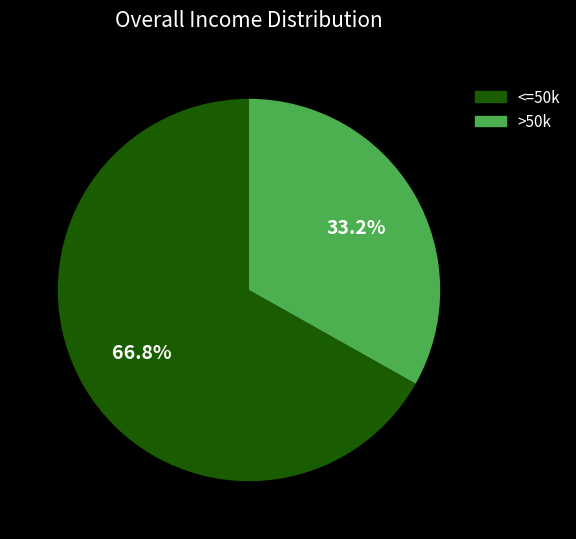

How many slices are in this pie chart?

2